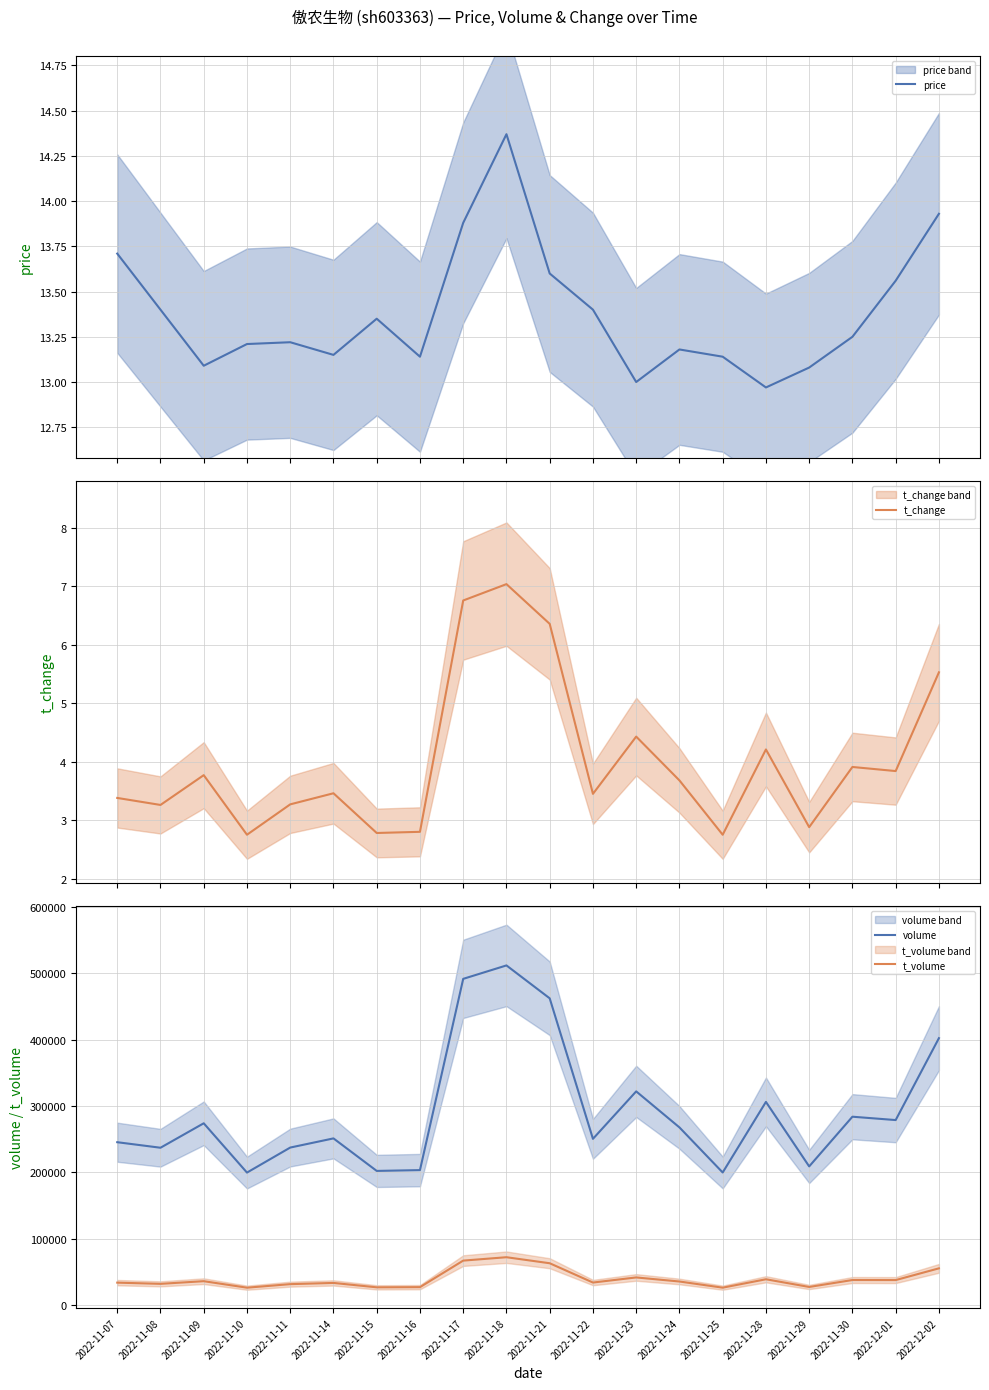

At which category does the chart reach its peak across all series?

2022-11-18